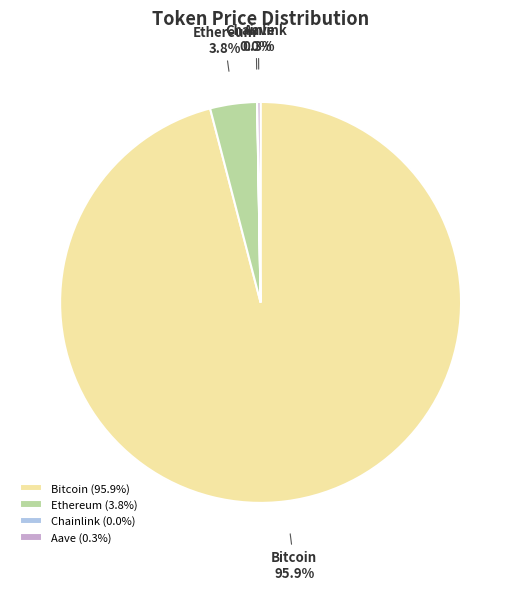

Does any single category account for the majority?

Yes